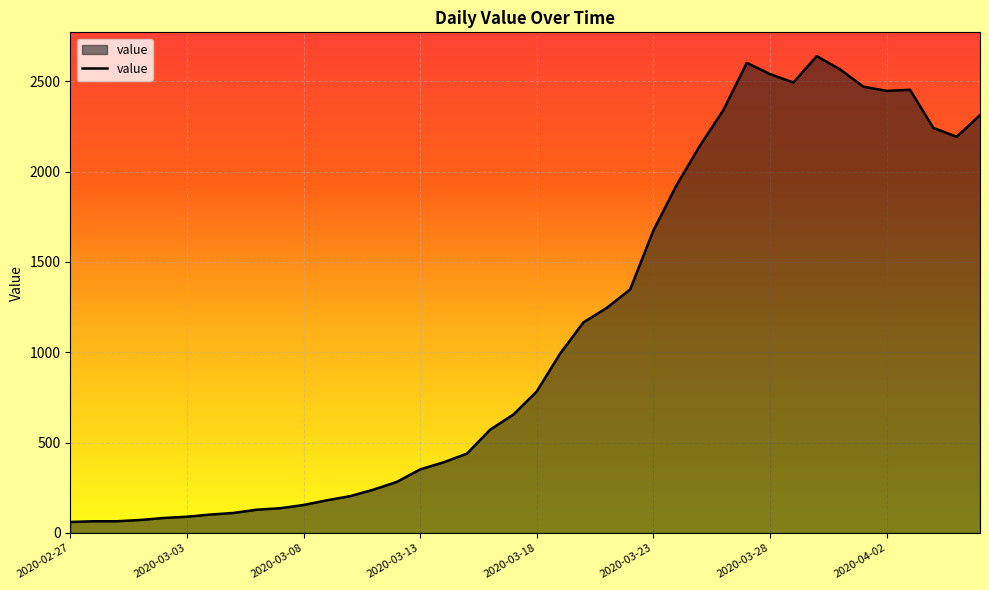

What is the minimum value shown in the chart?

61